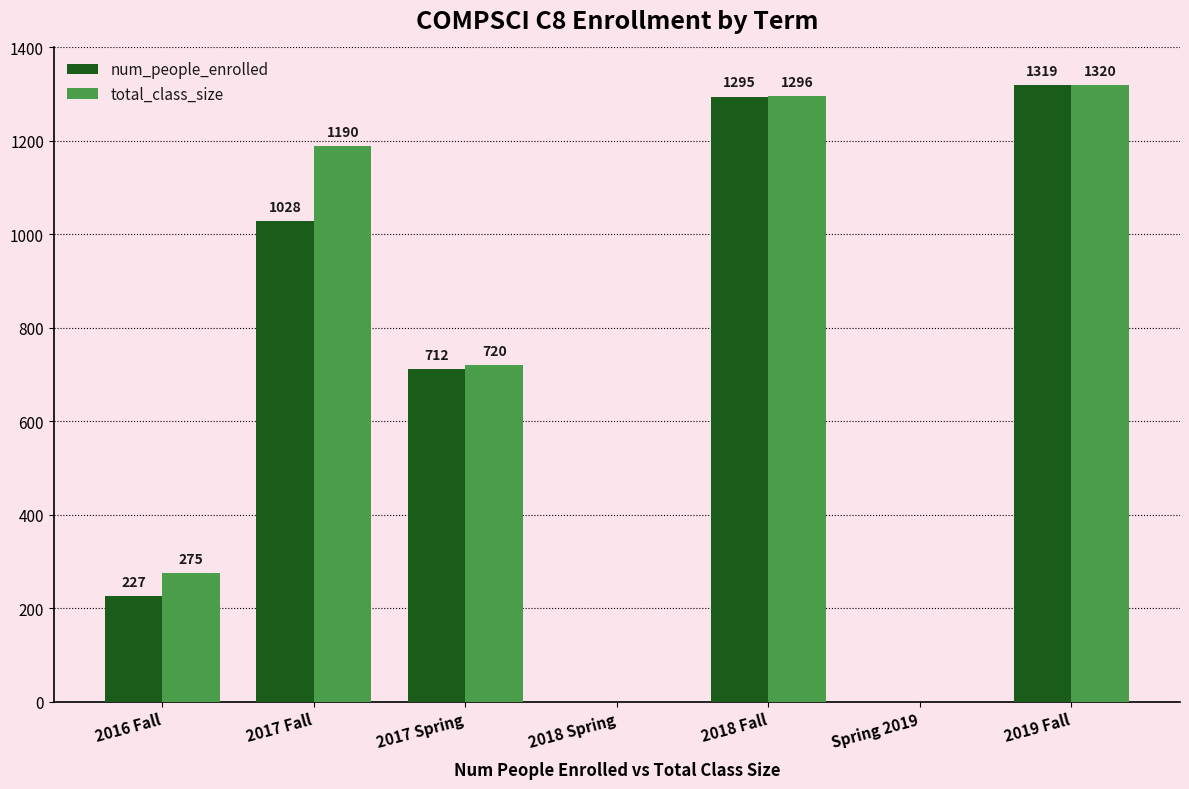

Count the number of data series in this chart.

2